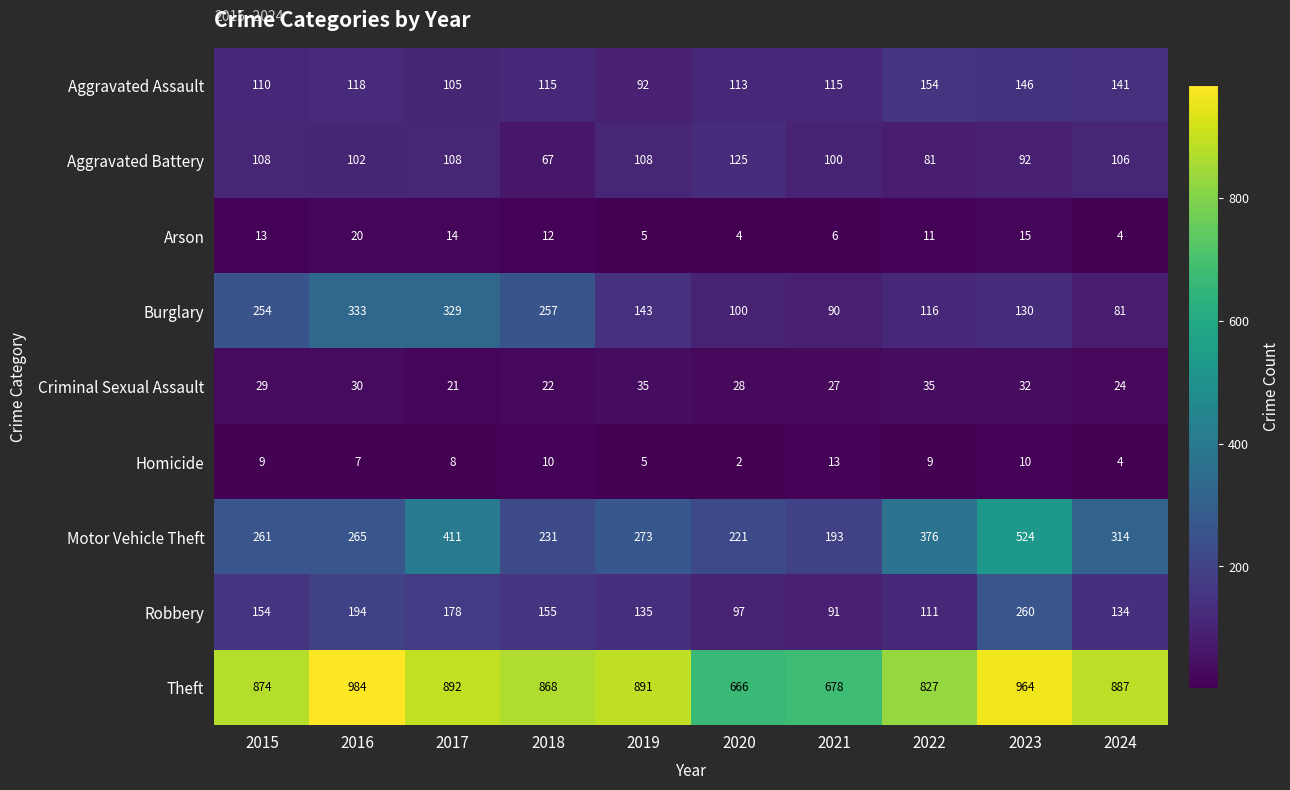

What is the sum of all Arson values?

104